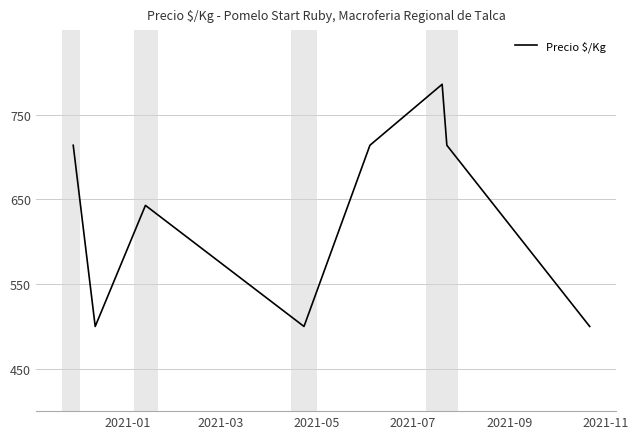

What is the difference between the maximum and minimum values?

286